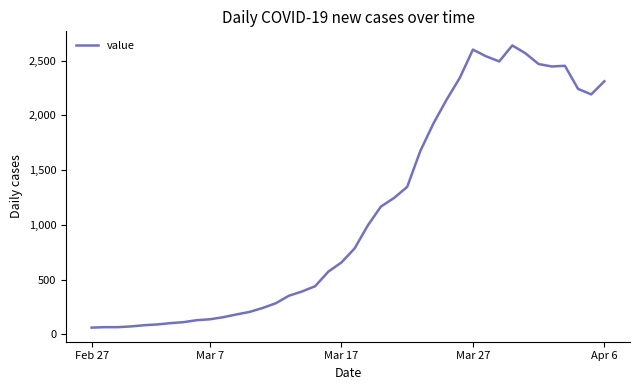

Does the chart have visible grid lines?

No